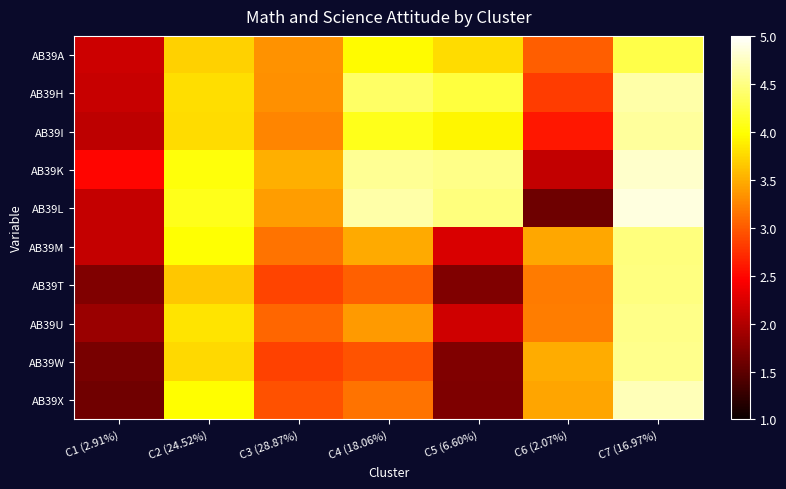

Rank the series by their maximum value, from highest to lowest.

AB39L, AB39K, AB39X, AB39H, AB39I, AB39W, AB39U, AB39T, AB39M, AB39A